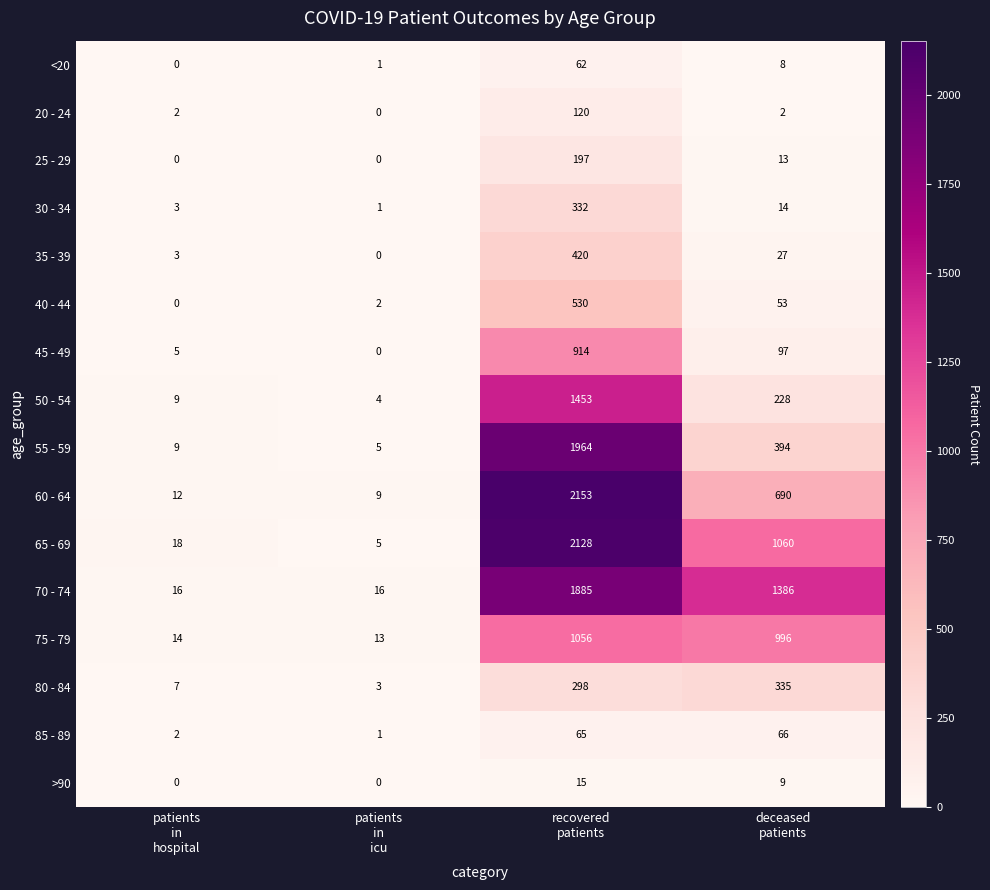

What is the total value across all series at recovered
patients?

13592